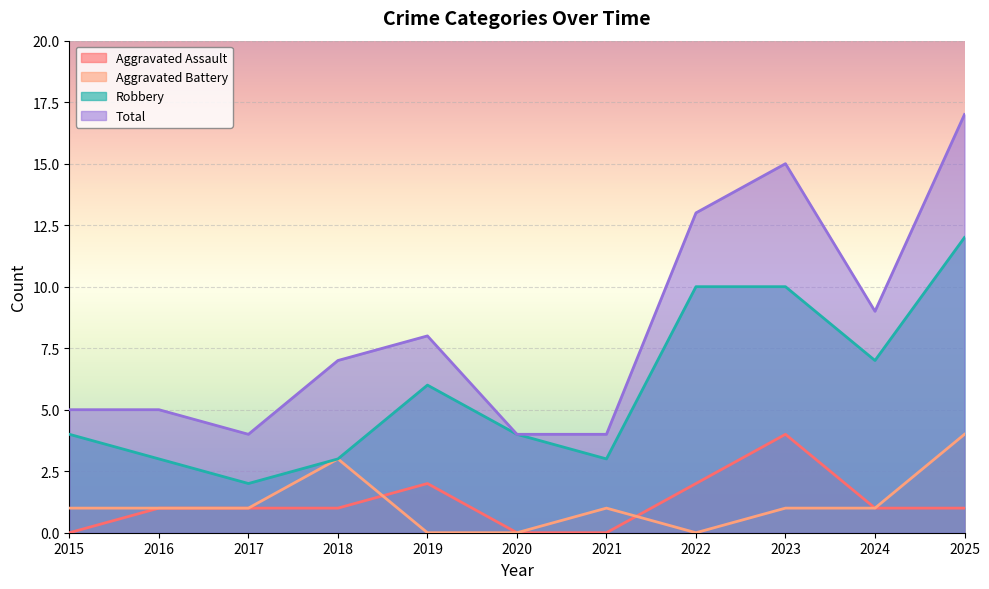

At 2018, list the series in order from smallest to largest.

Aggravated Assault, Aggravated Battery, Robbery, Total